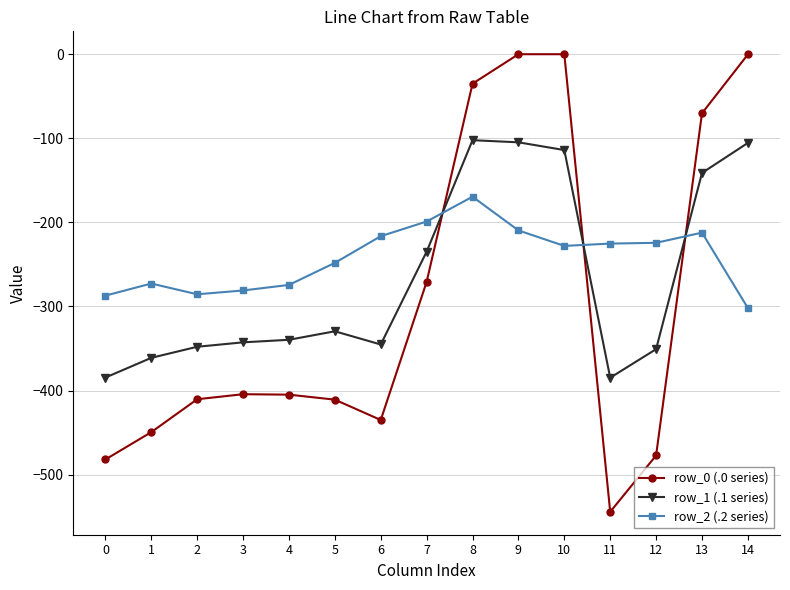

Rank the series by their maximum value, from lowest to highest.

row_2 (.2 series), row_1 (.1 series), row_0 (.0 series)